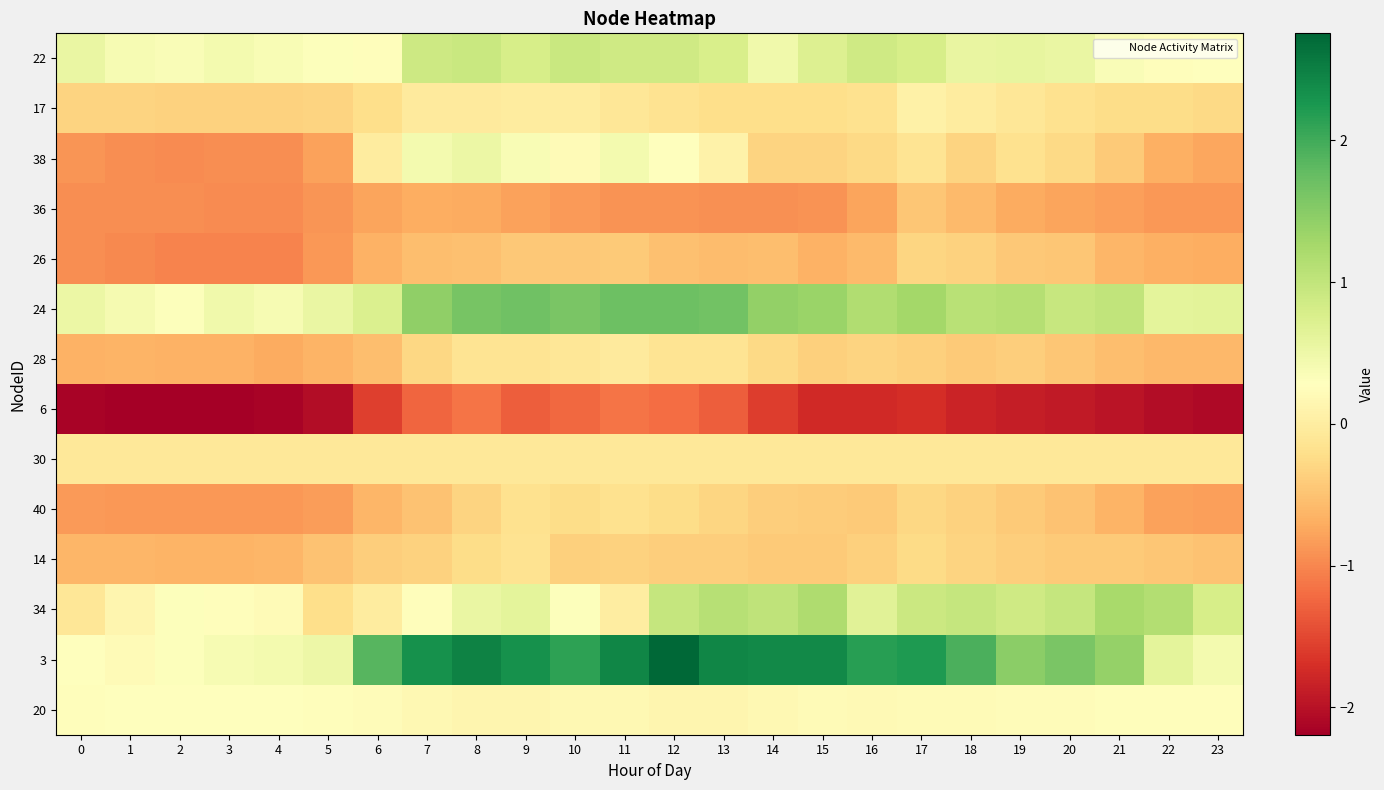

What is the total value across all series at 17?

1.9